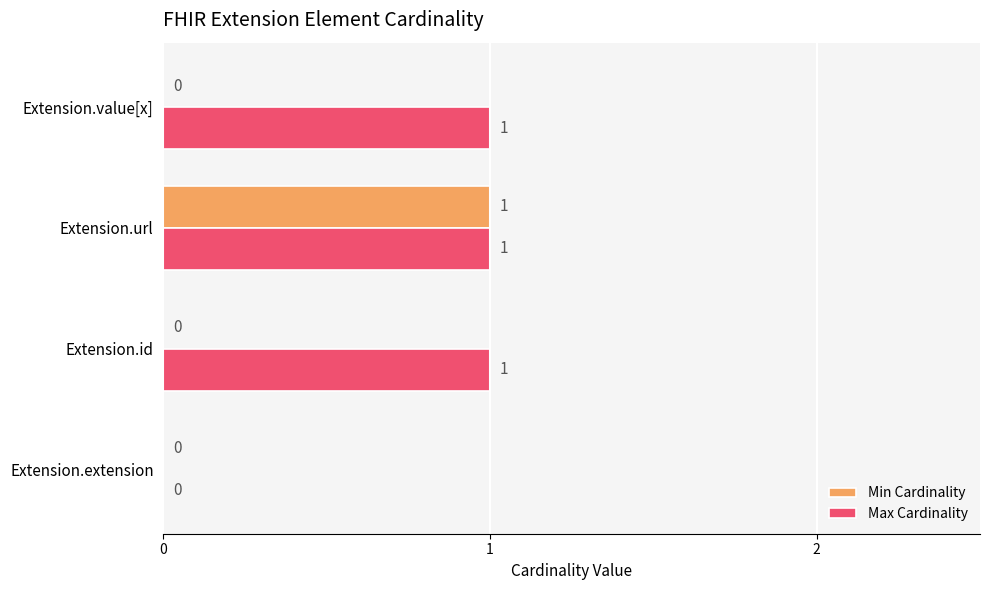

Is the value of Min Cardinality at Extension.id greater than the value of Max Cardinality at Extension.value[x]?

No